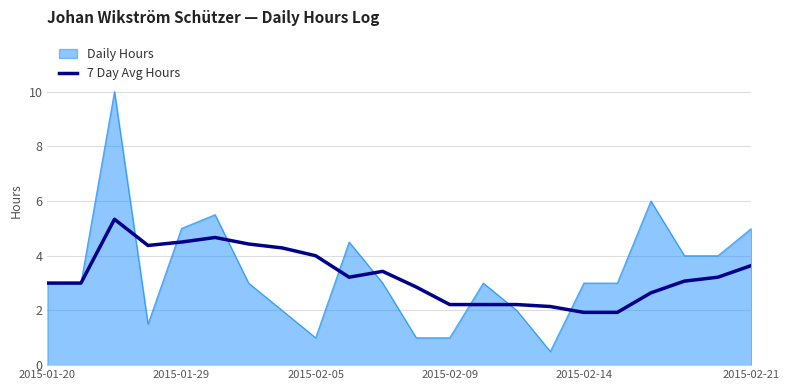

Which series has the widest spread of values?

Daily Hours